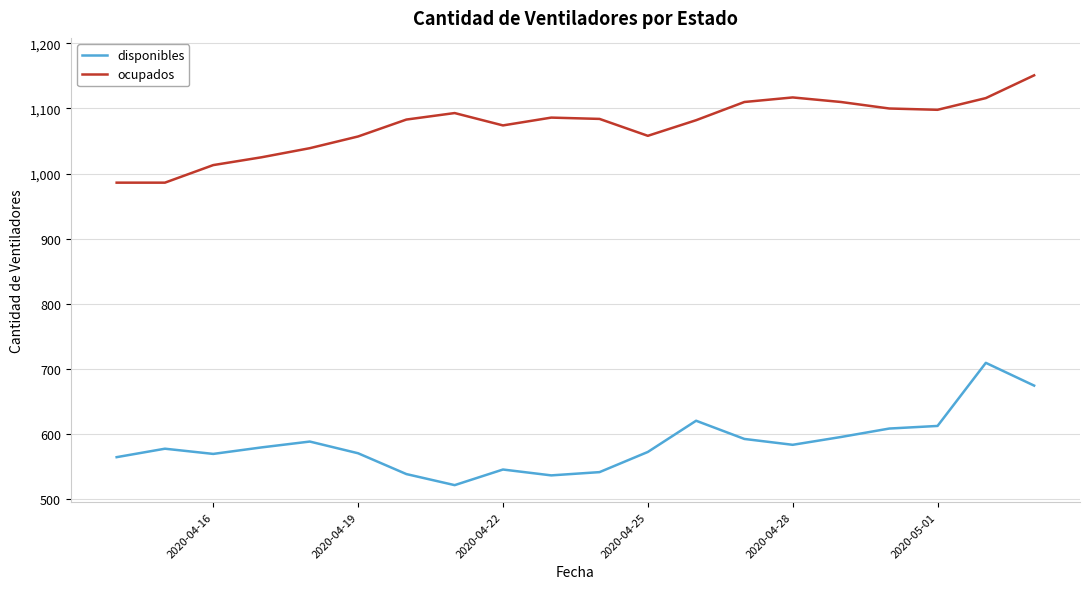

Count the number of data series in this chart.

2